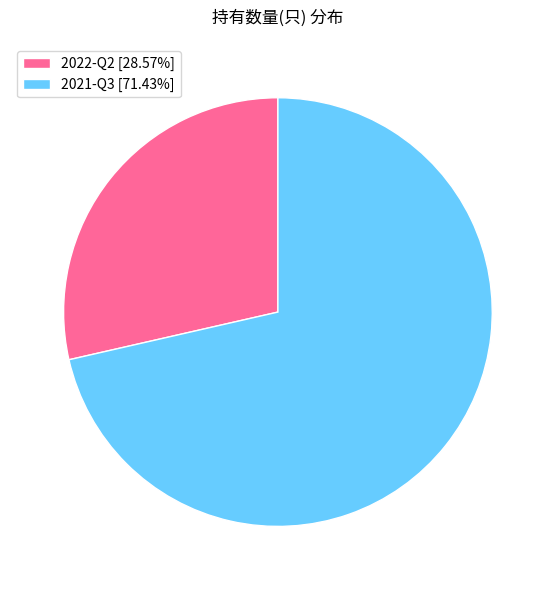

Approximately how many times larger is the value at 2021-Q3 [71.43%] compared to 2022-Q2 [28.57%]?

2.5